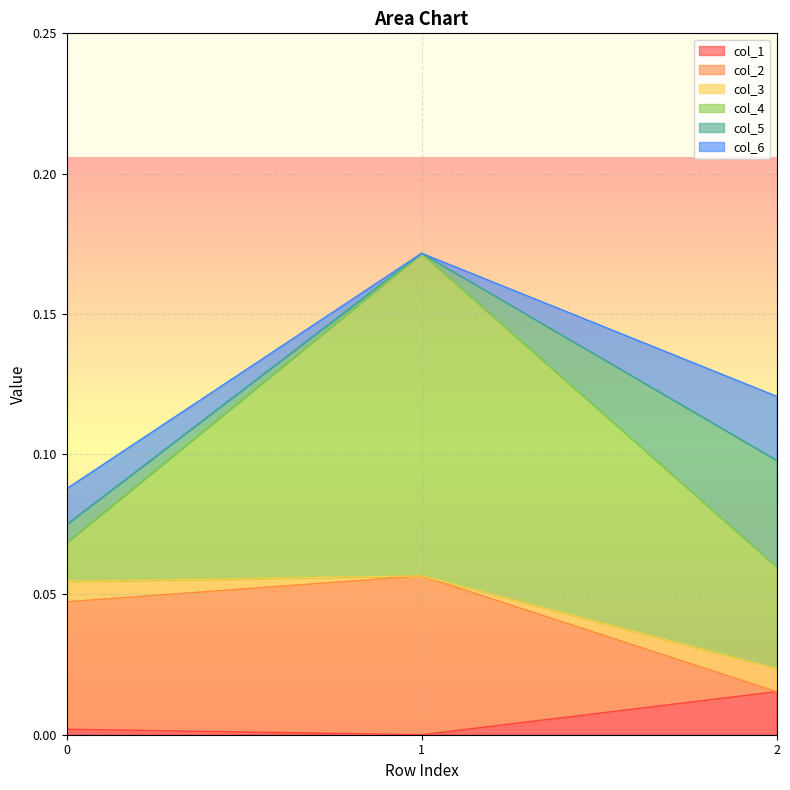

Which series has the largest total across all categories?

col_4